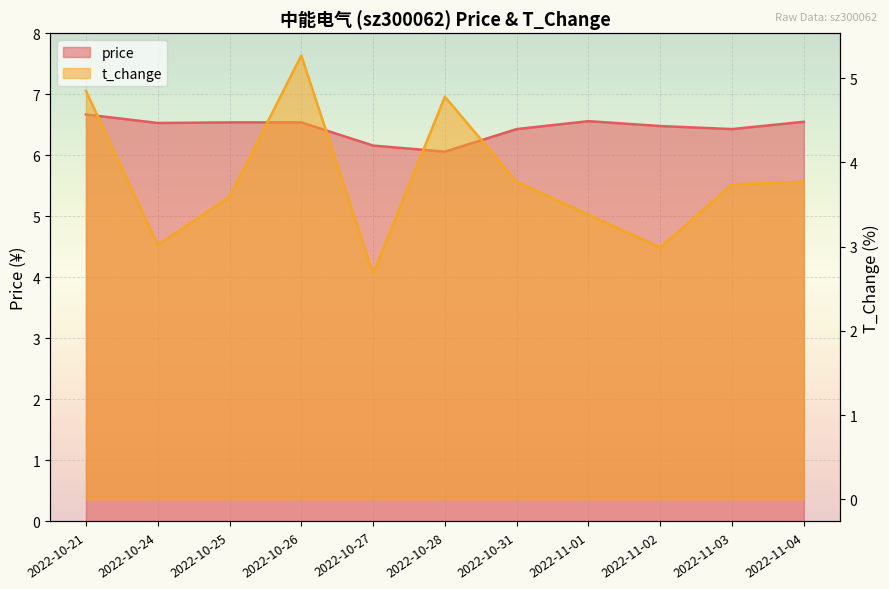

What position from the left is 2022-11-01?

8